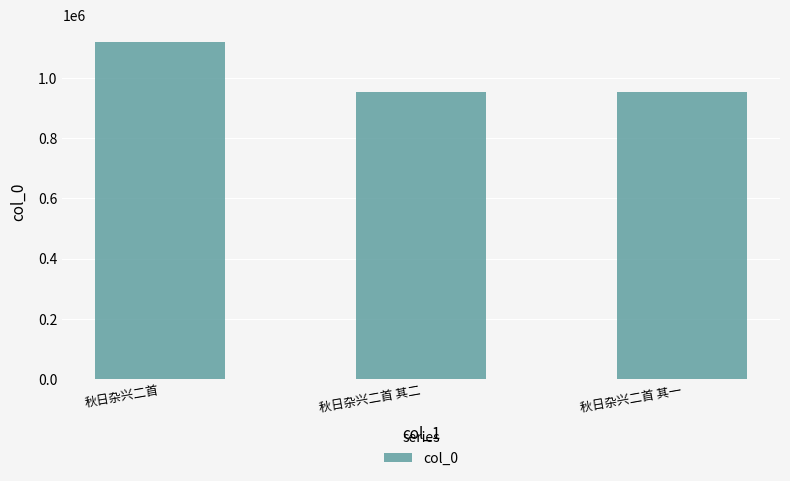

What is the smallest value displayed?

955185